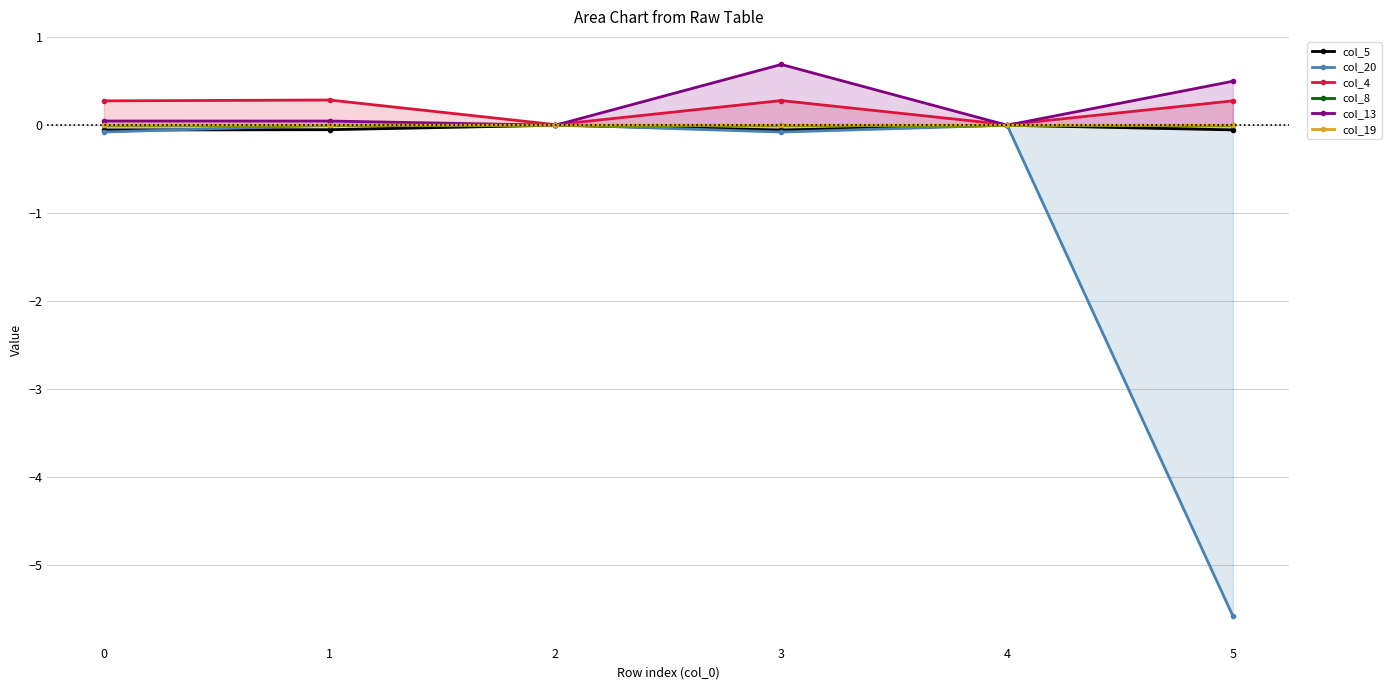

Rank the series at 3 from highest to lowest value.

col_13, col_4, col_8, col_19, col_5, col_20